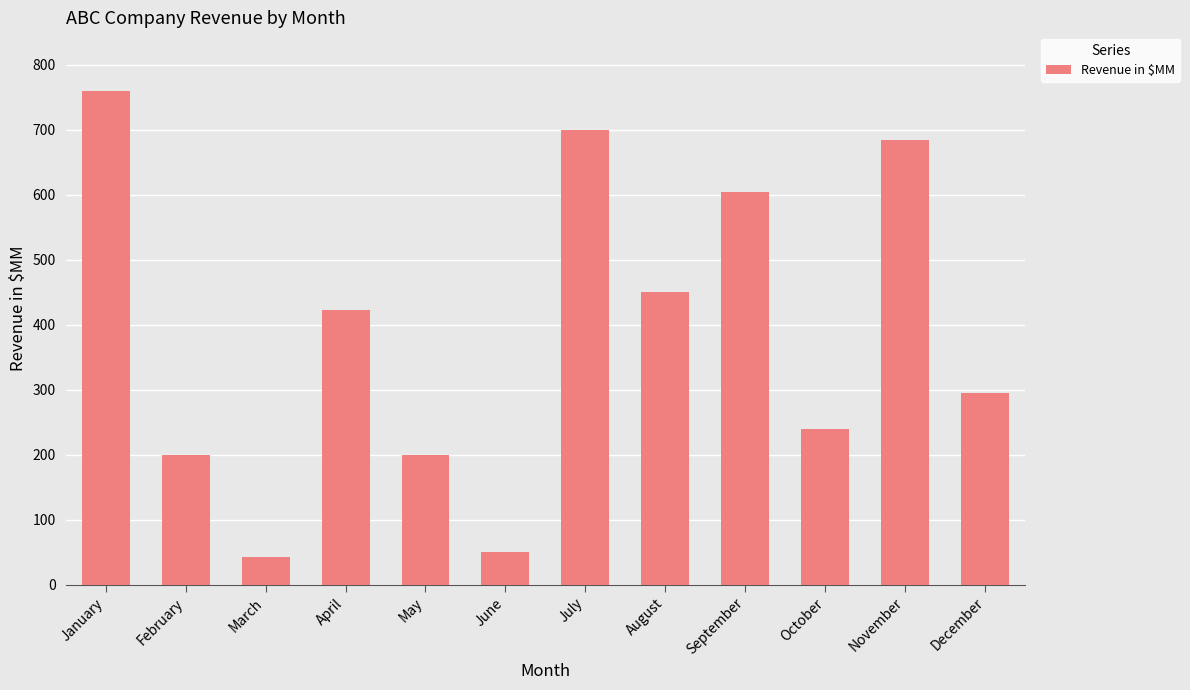

Where does the data first go above 423?

January